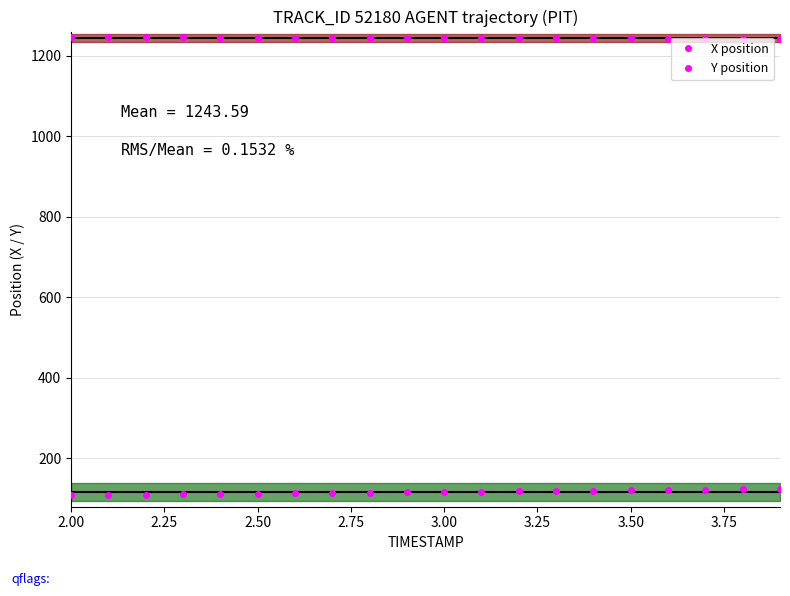

What is the sum of all Y position values?

2320.2